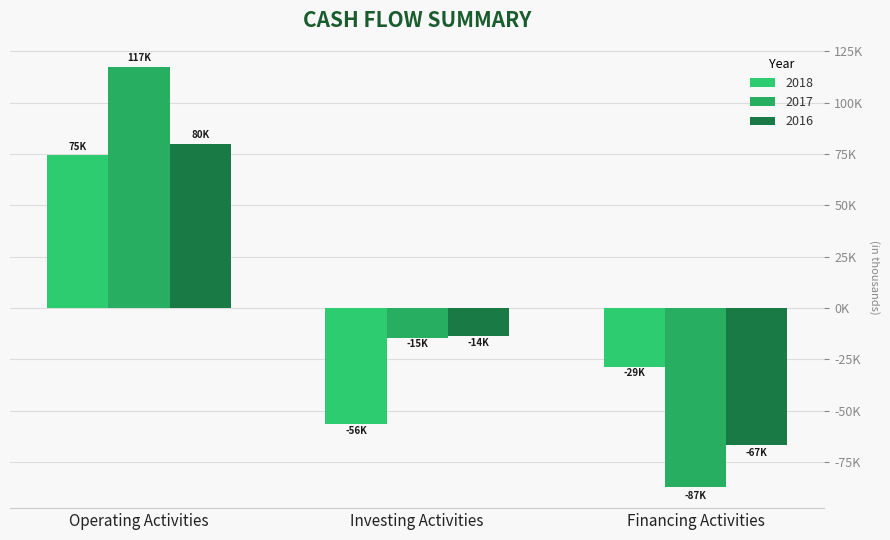

At which category is the sum across all series the highest?

Operating Activities